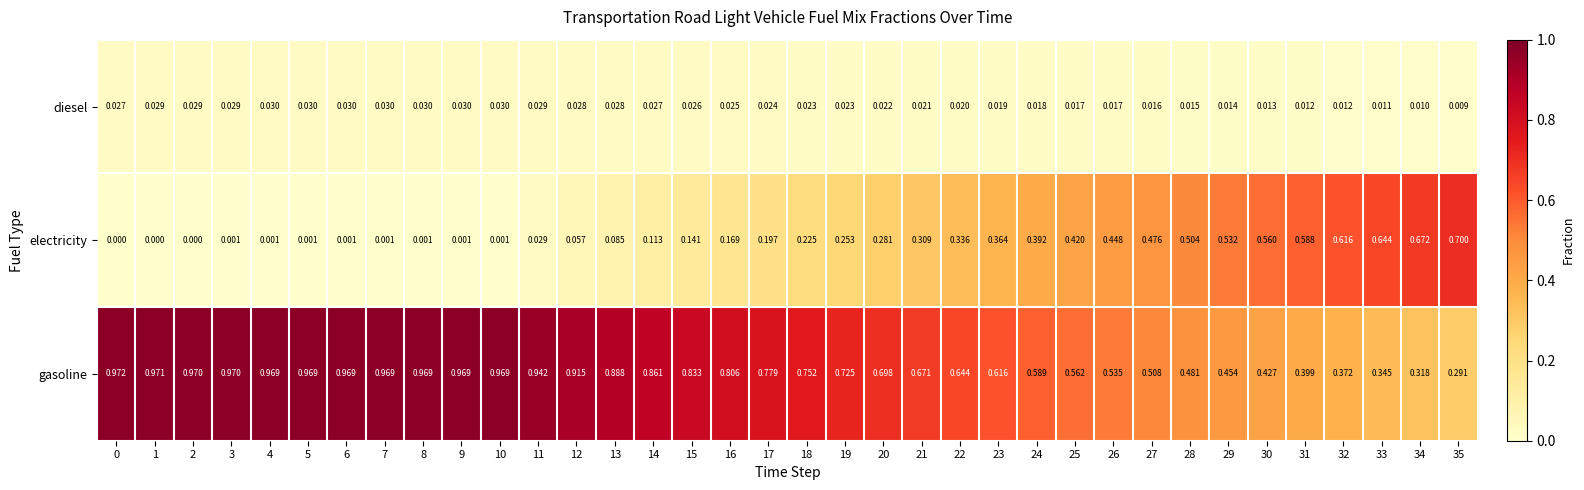

Which series has the widest spread of values?

electricity